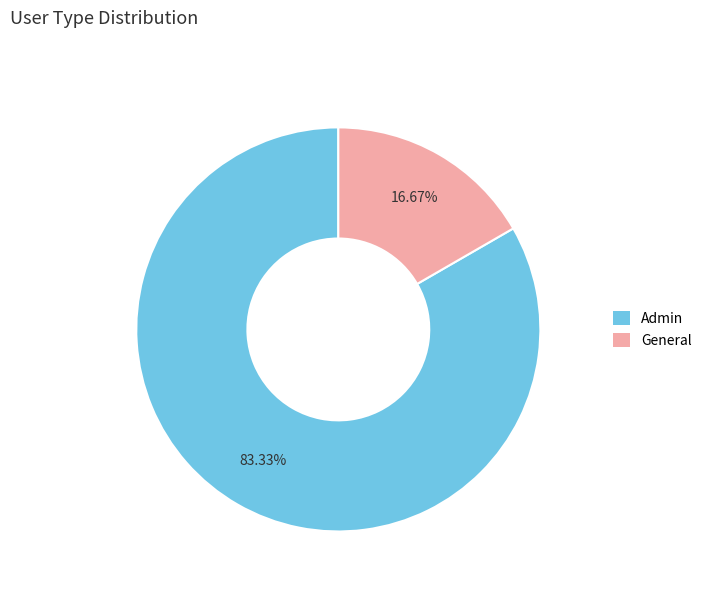

To the nearest percent, what is the average slice percentage?

50%